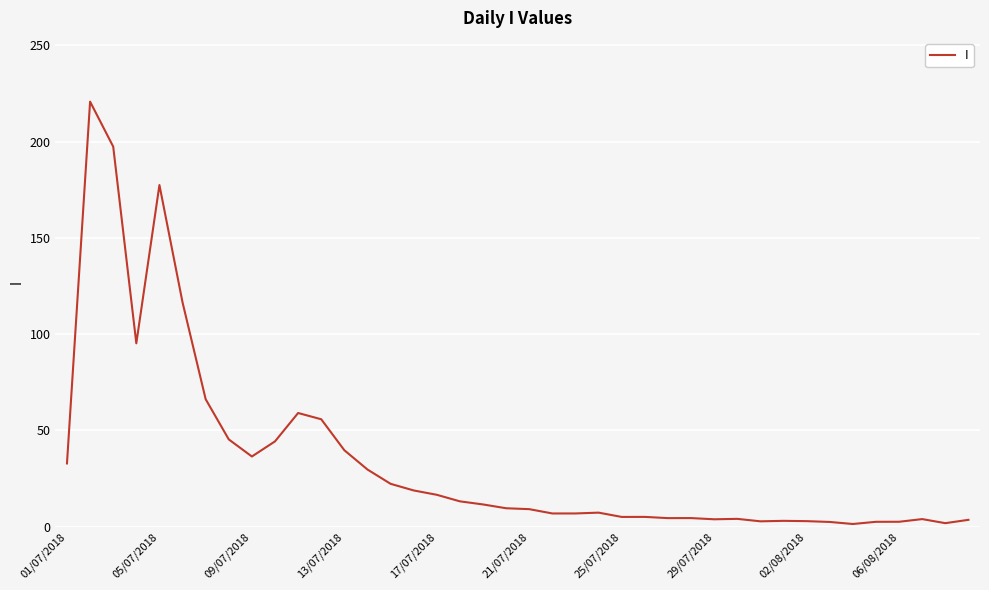

What is the maximum value shown in the chart?

220.8